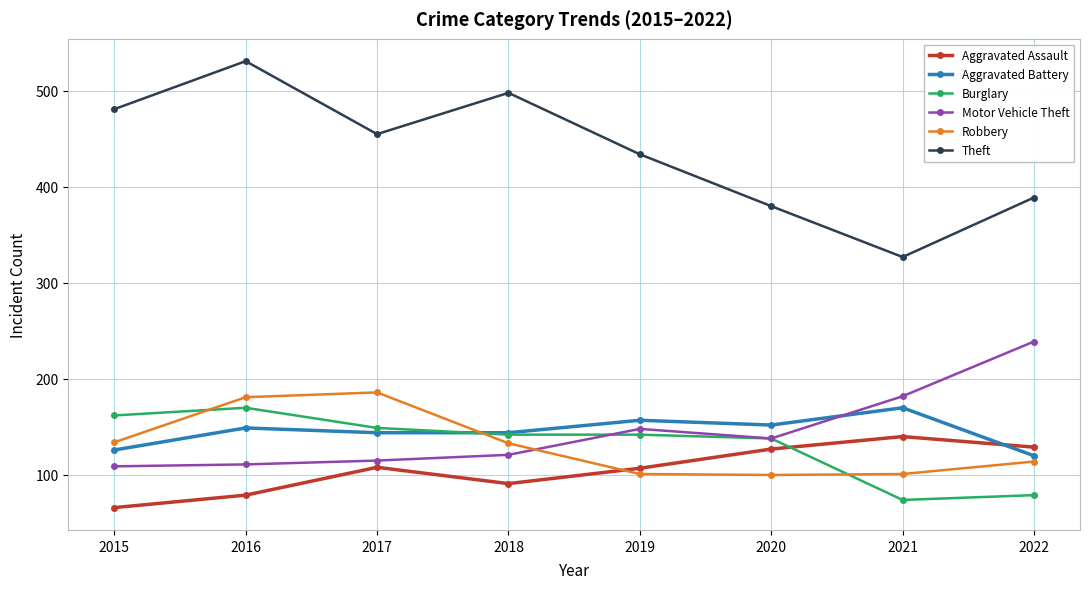

The Theft series shows 434 at 2019. True or false?

True